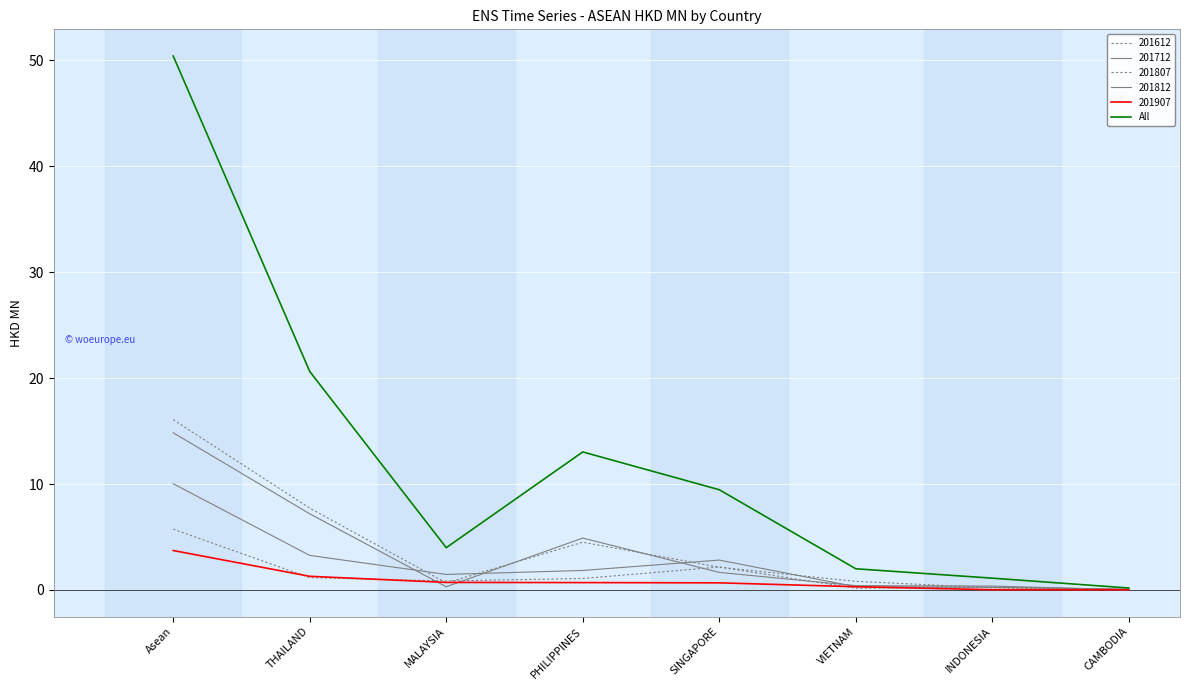

Between Asean and CAMBODIA, which is larger?

Asean